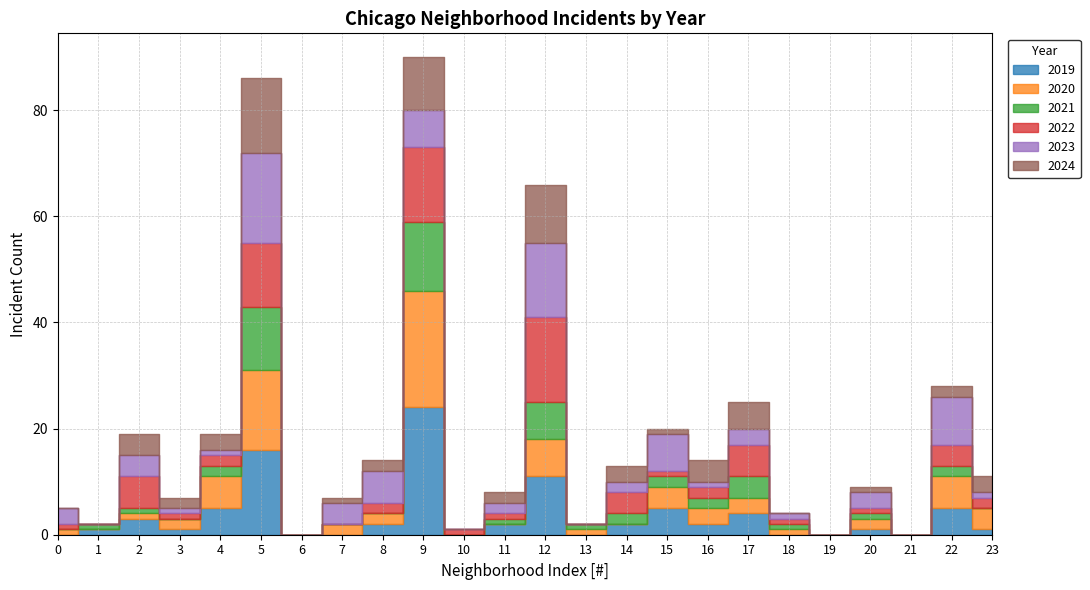

What are all the series names shown in the legend?

2019, 2020, 2021, 2022, 2023, 2024